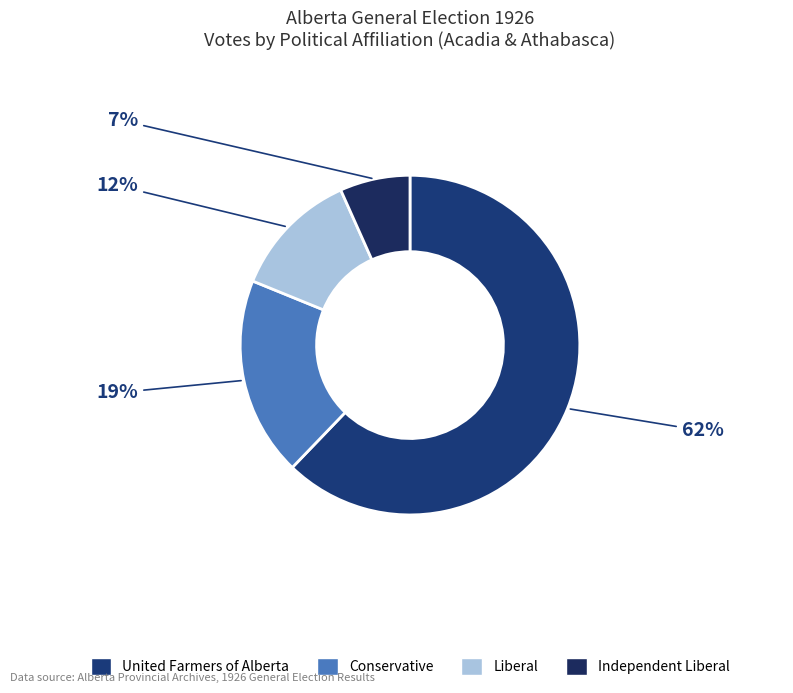

Rank the categories by value from lowest to highest.

Independent Liberal, Liberal, Conservative, United Farmers of Alberta